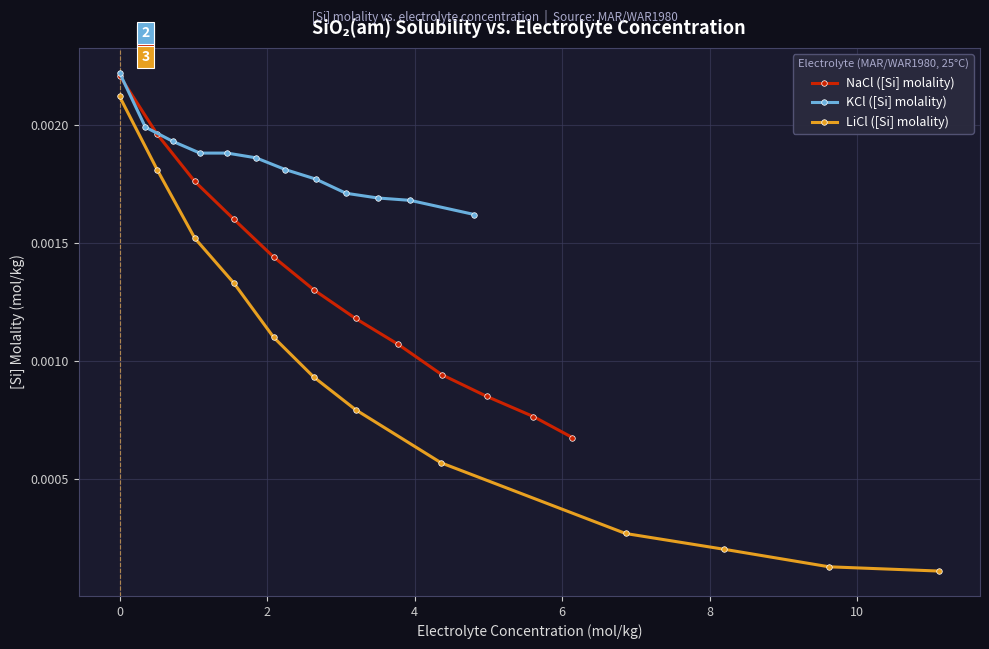

Which series has the largest total across all categories?

KCl ([Si] molality)